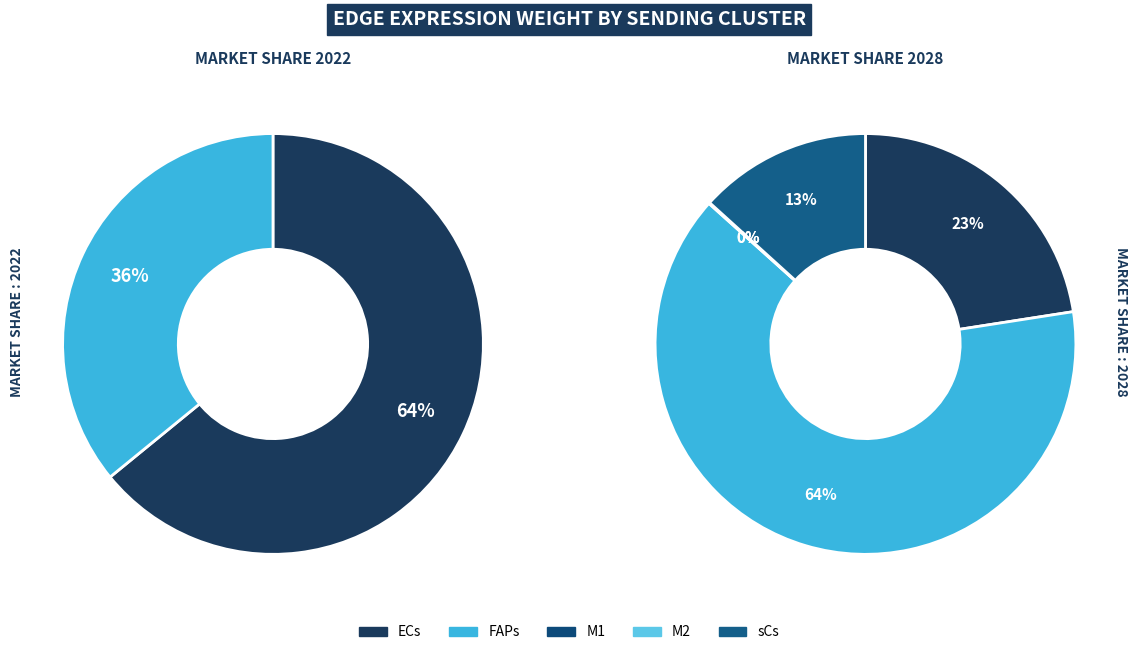

Combined, do M2 and FAPs account for over 50%?

No